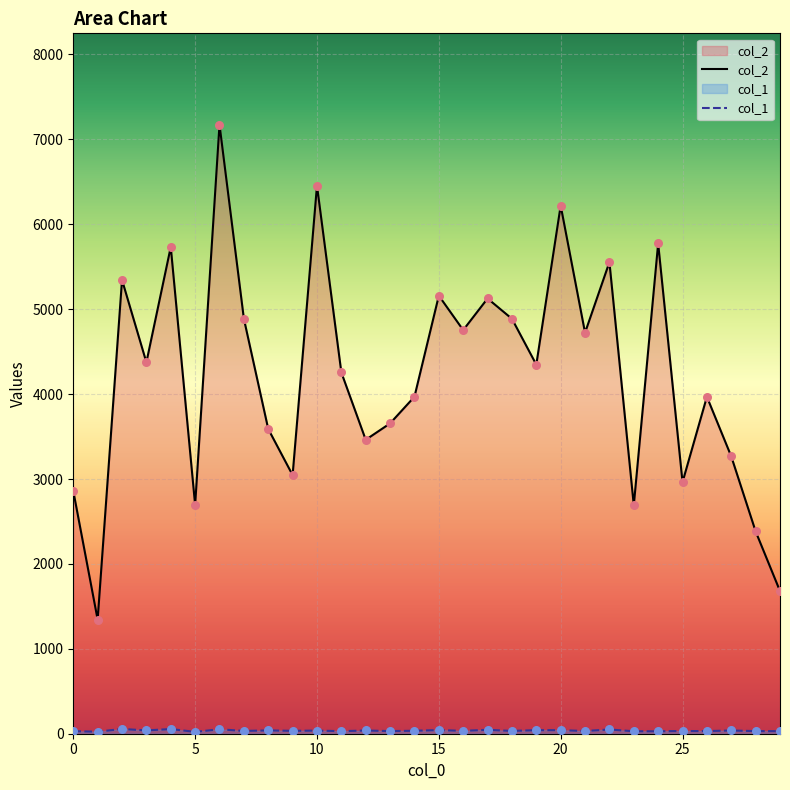

What is the total value across all series at 11?

4285